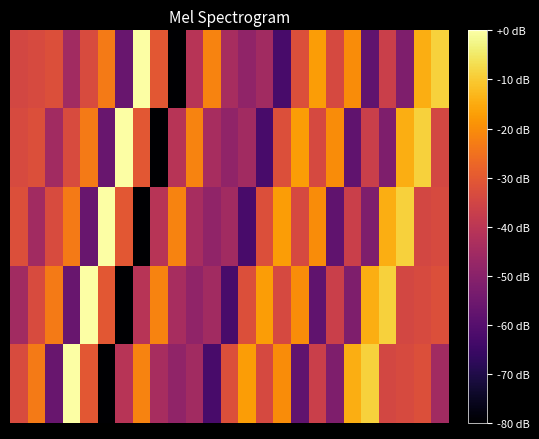

At which category is the sum across all series the highest?

23